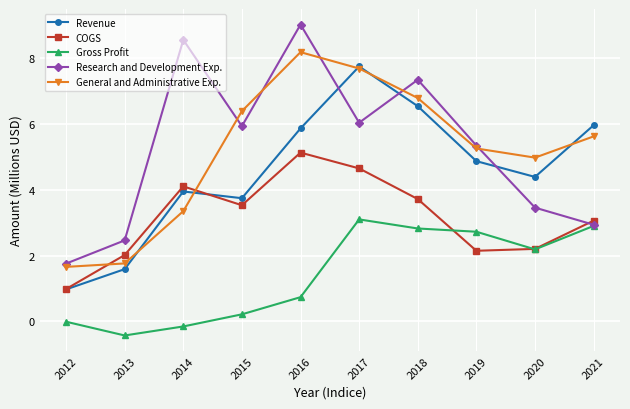

Between which two adjacent categories do Revenue and Research and Development Exp. first intersect?

2016 and 2017